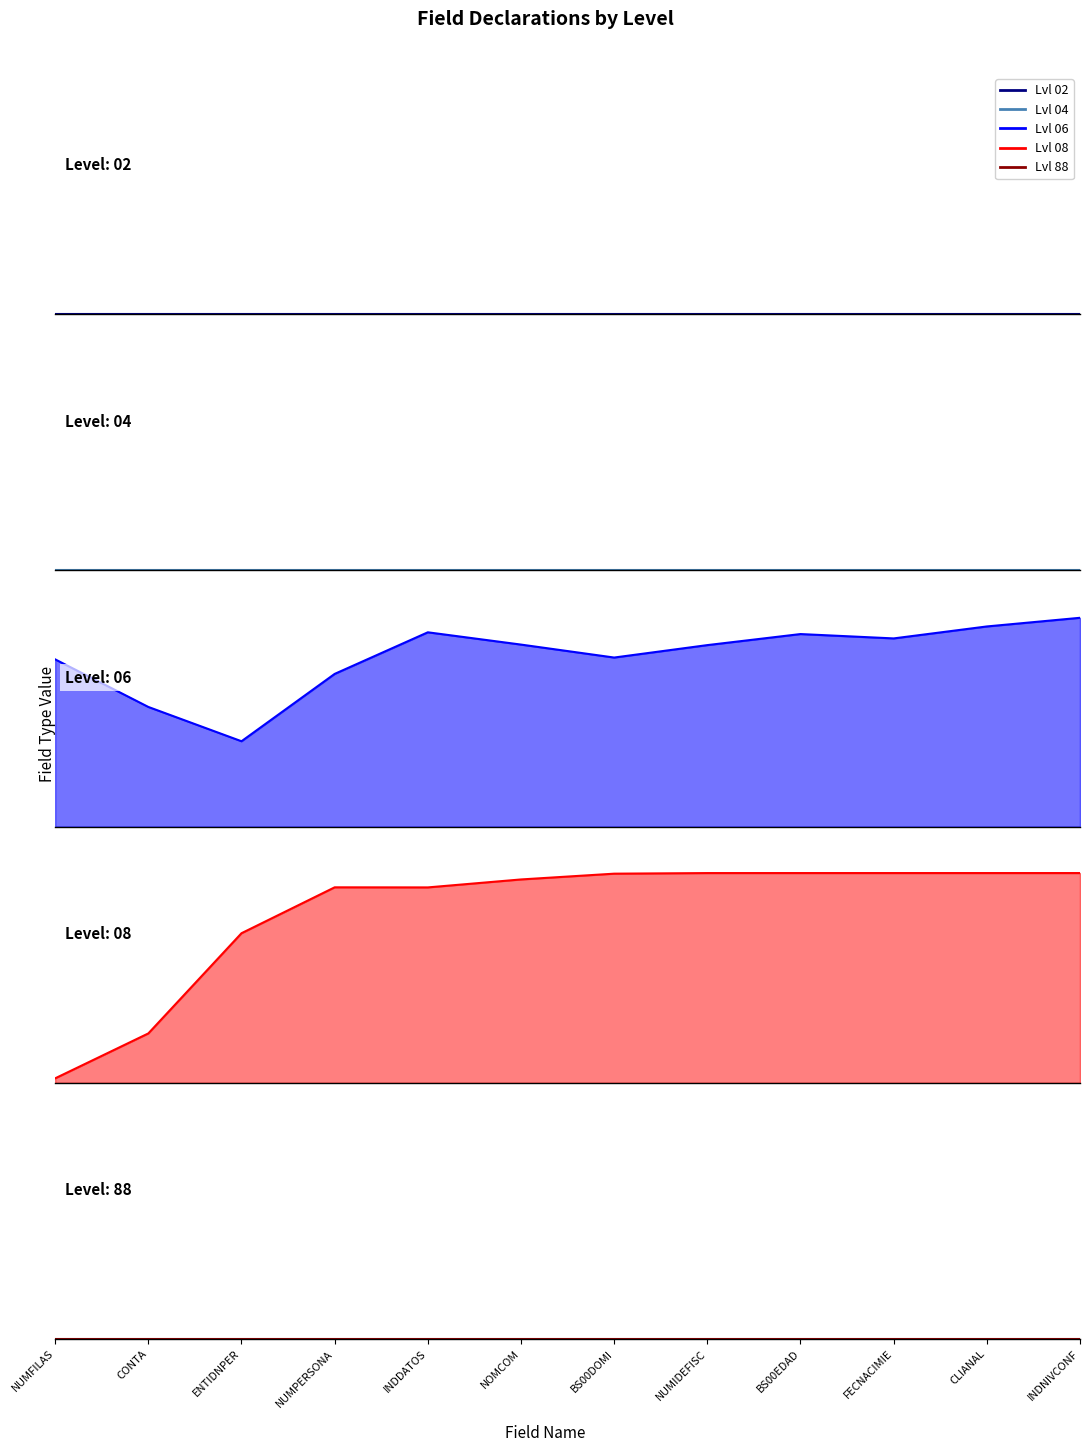

How many lines are shown in the chart?

5